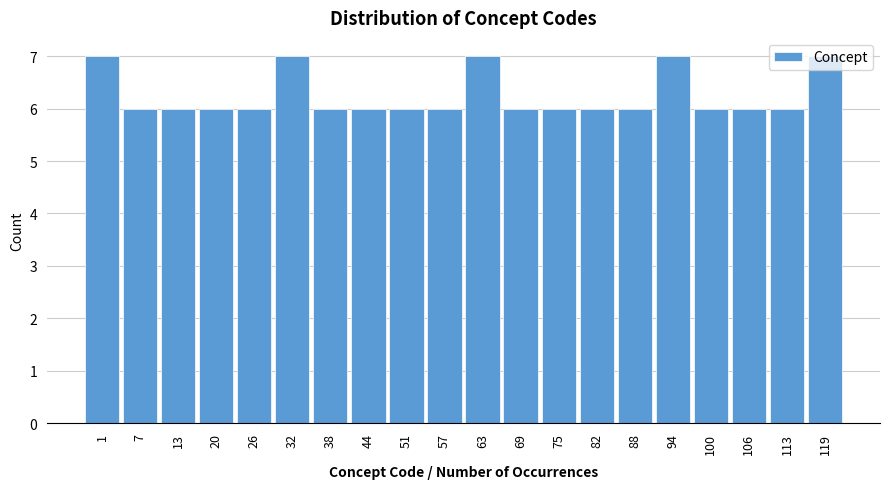

Which has a higher value, 69 or 63?

63